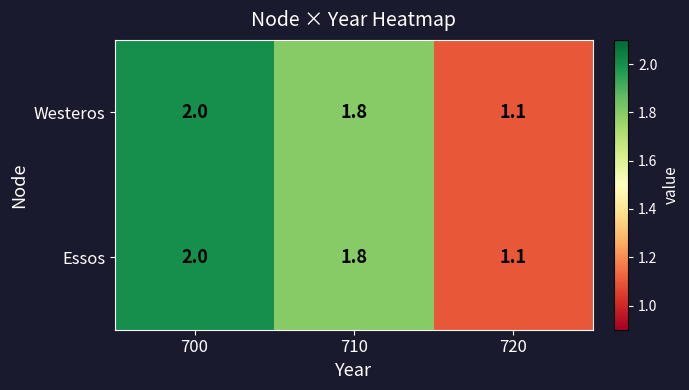

At which label is Westeros closest to 1?

720